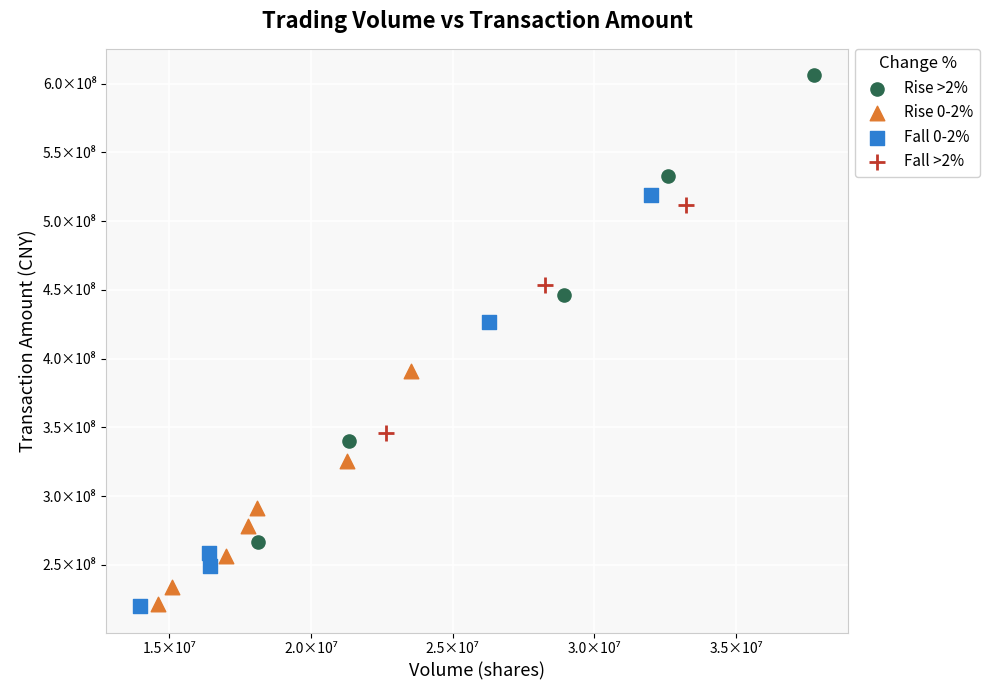

Which series reaches the maximum Y coordinate?

Rise >2%